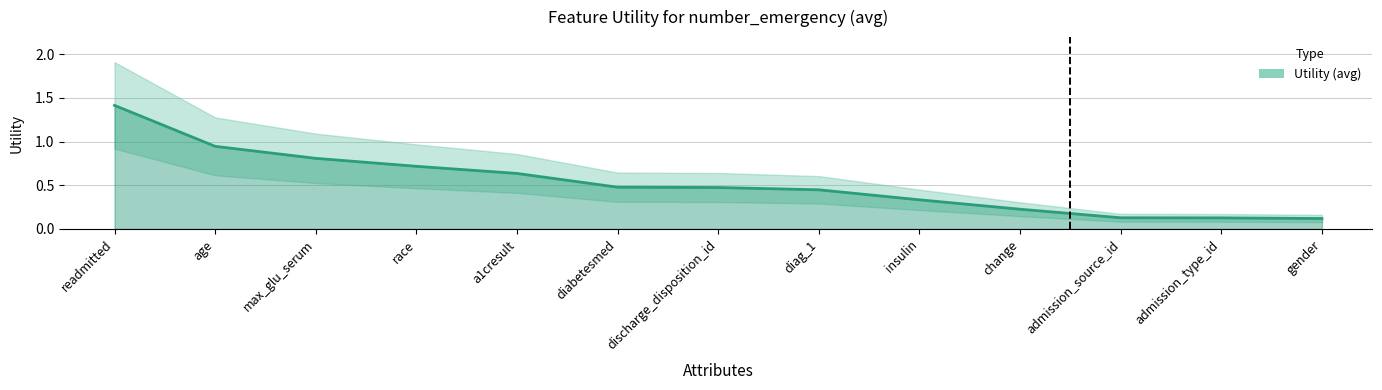

Reading left to right, what are all the values shown in this chart?

1.4	0.9	0.8	0.7	0.6	0.5	0.5	0.4	0.3	0.2	0.1	0.1	0.1